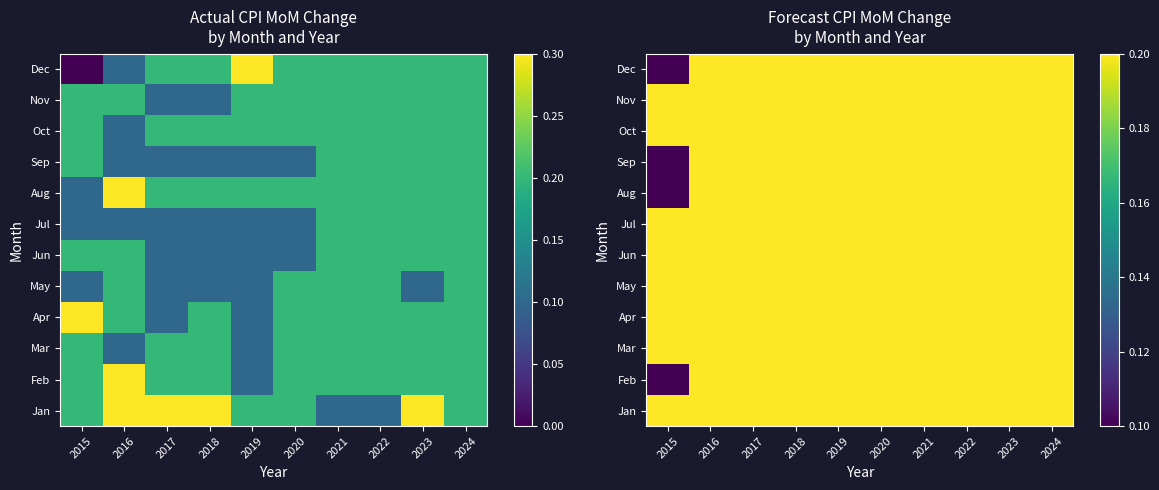

What is the total value across all series at 2023?

2.4